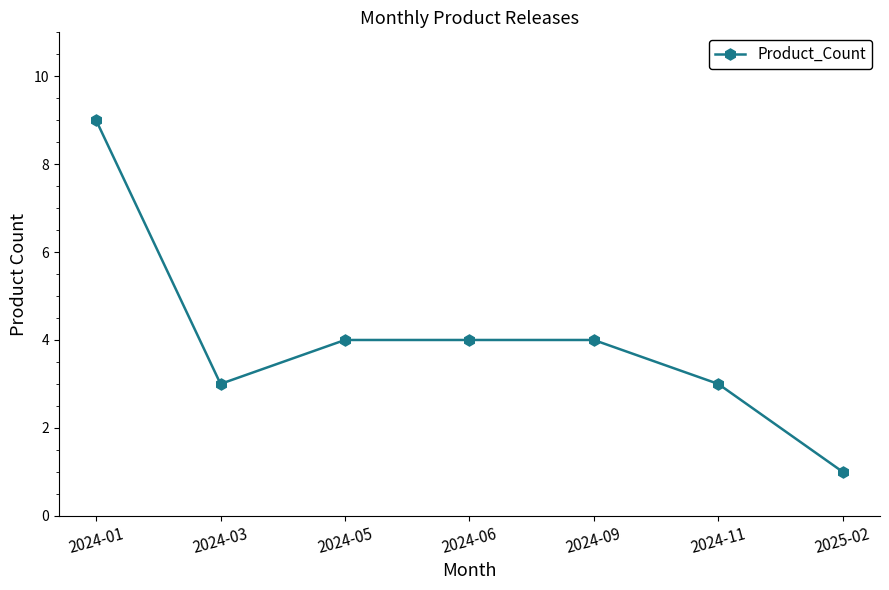

True or false: the data shows 4 at 2024-09.

True